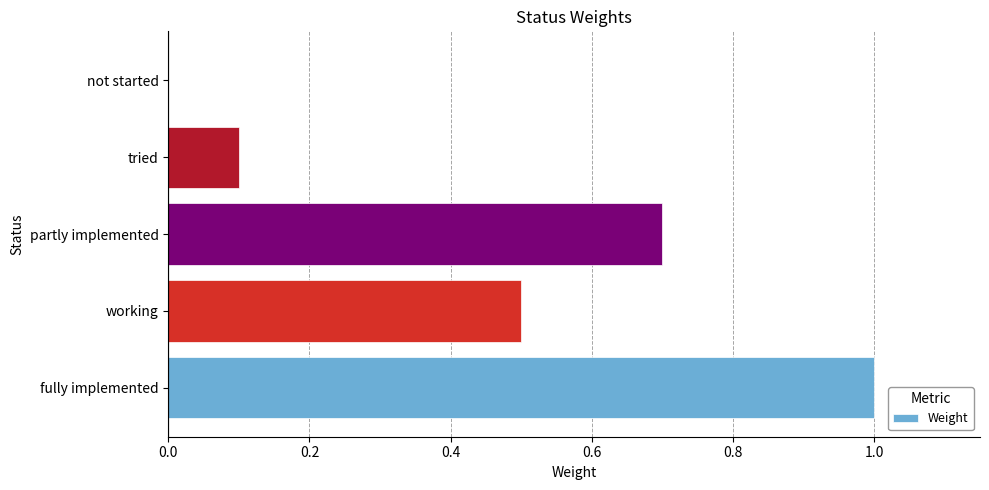

How many values are between 0 and 1?

5